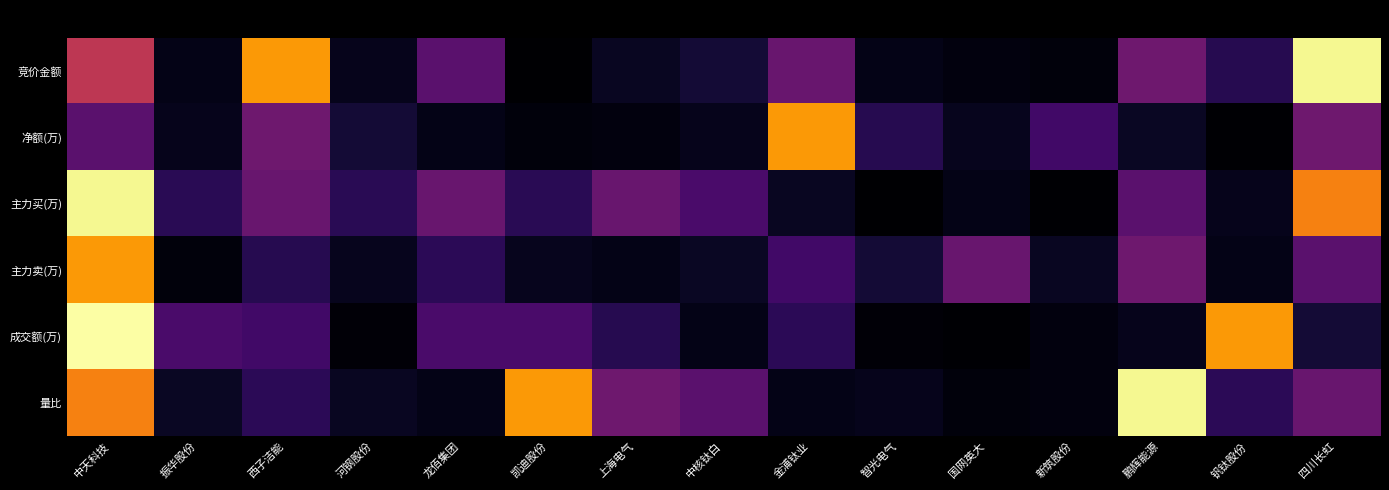

Rank the series at 凯迪股份 from lowest to highest value.

竞价金额, 净额(万), 主力卖(万), 主力买(万), 成交额(万), 量比